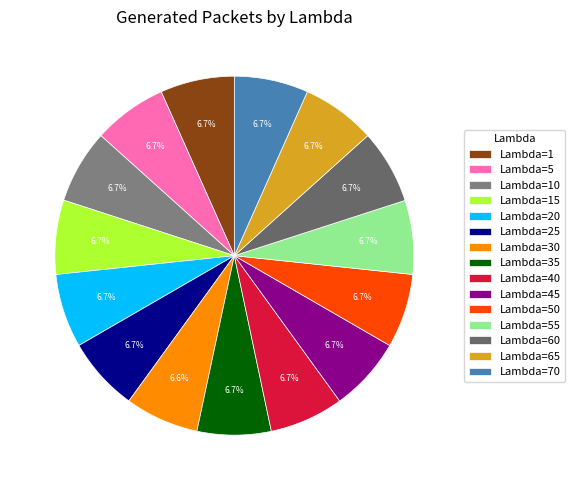

Is the sum of Lambda=65 and Lambda=10 greater than half?

No